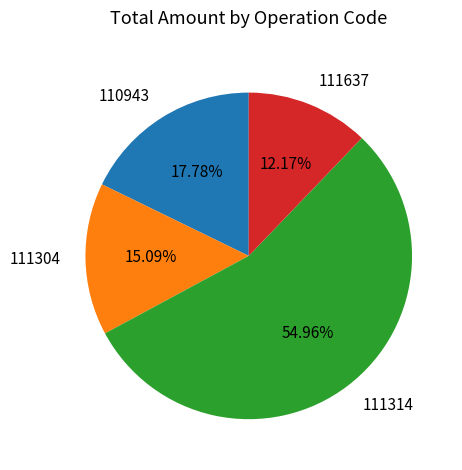

Which slice is the smallest?

111637